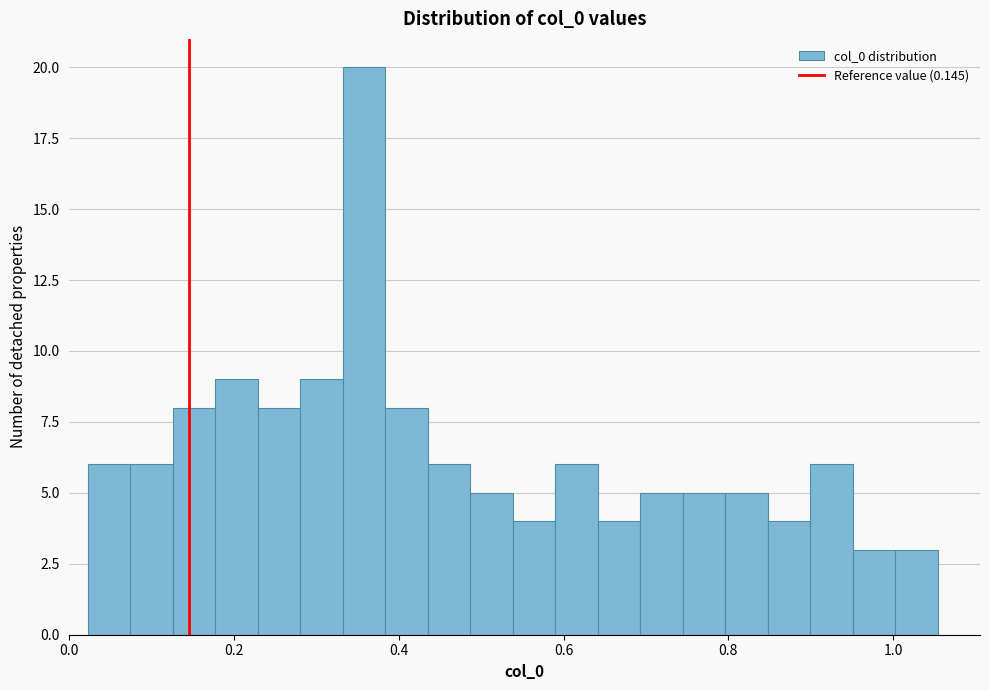

Read against the x-axis, roughly where is the centre of the tallest bar?

0.36